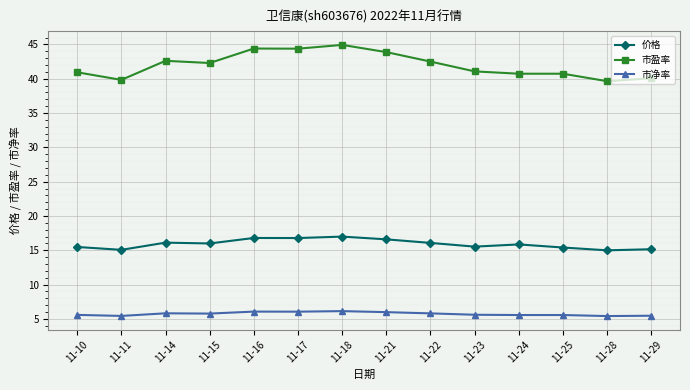

How many lines are shown in the chart?

3